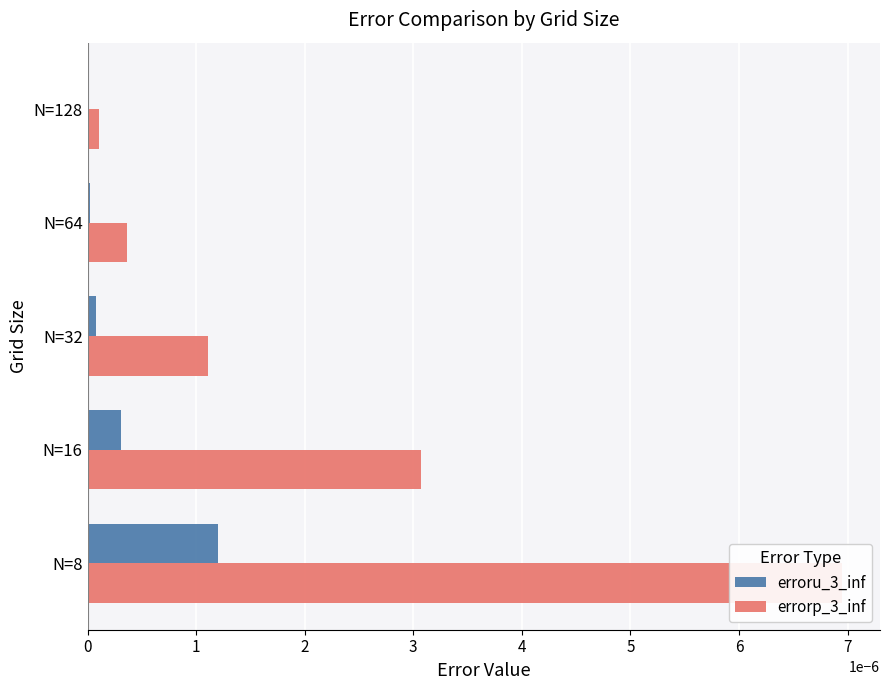

How many bars are there in each group?

2